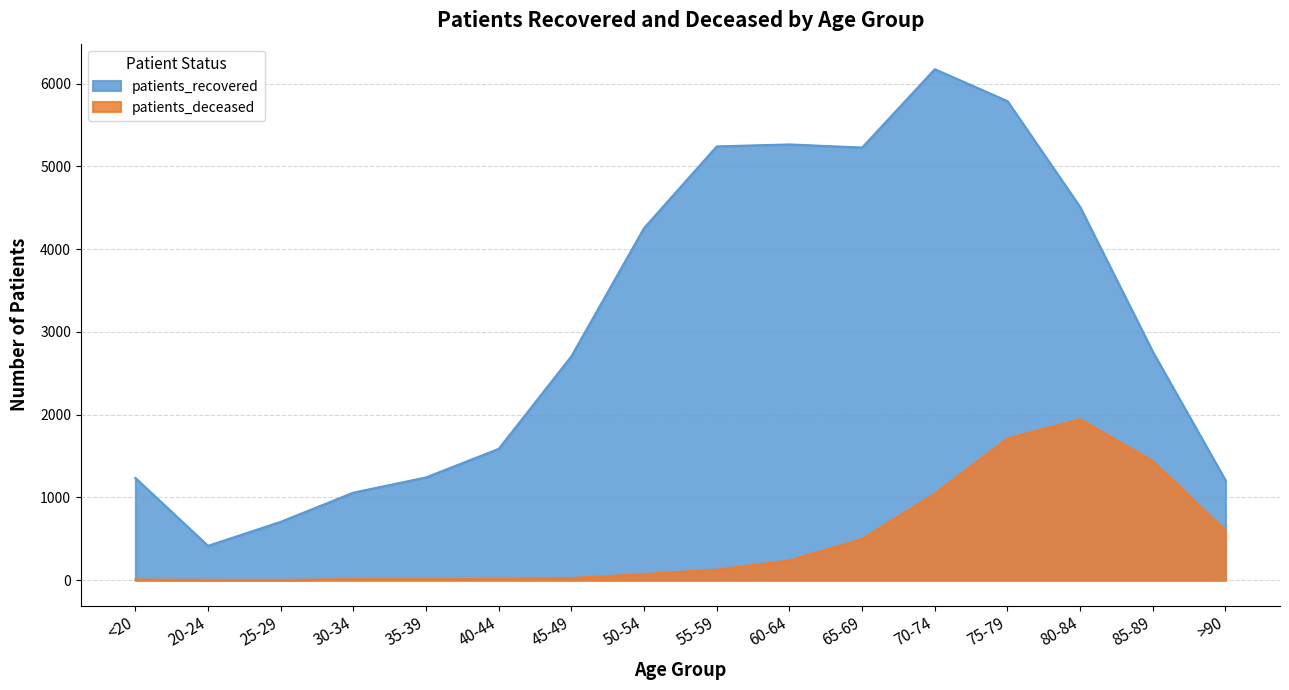

What is the spread (max minus min) of values at 20-24?

411